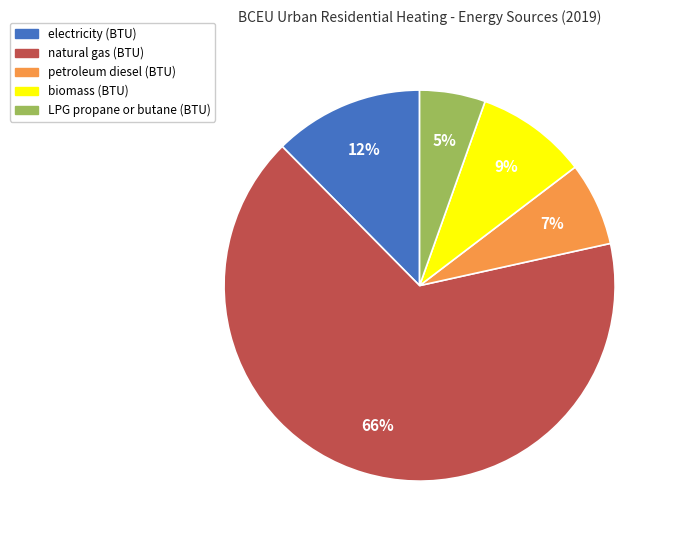

Rank the categories by value from lowest to highest.

LPG propane or butane (BTU), petroleum diesel (BTU), biomass (BTU), electricity (BTU), natural gas (BTU)